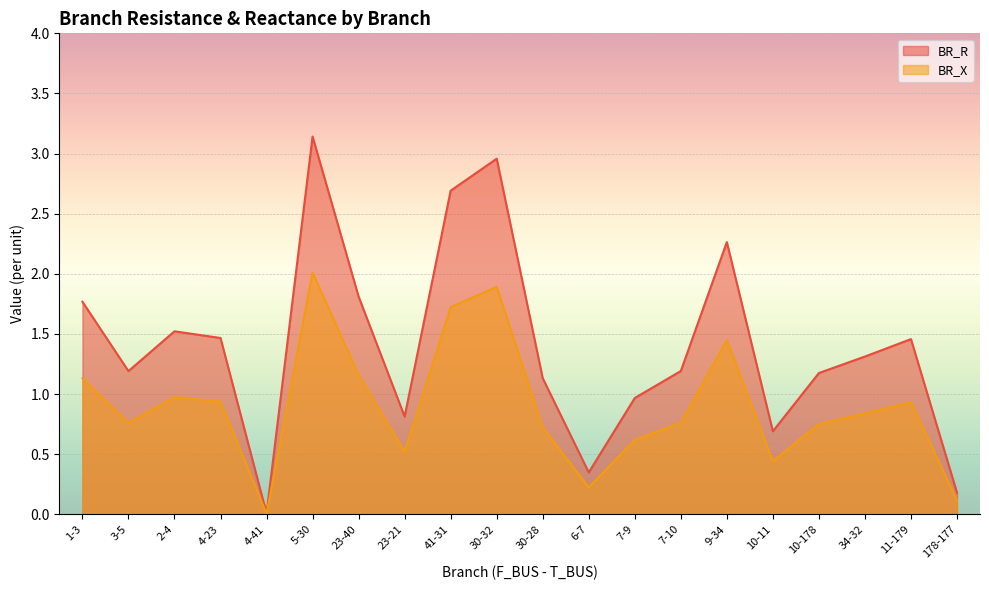

How many lines are shown in the chart?

2